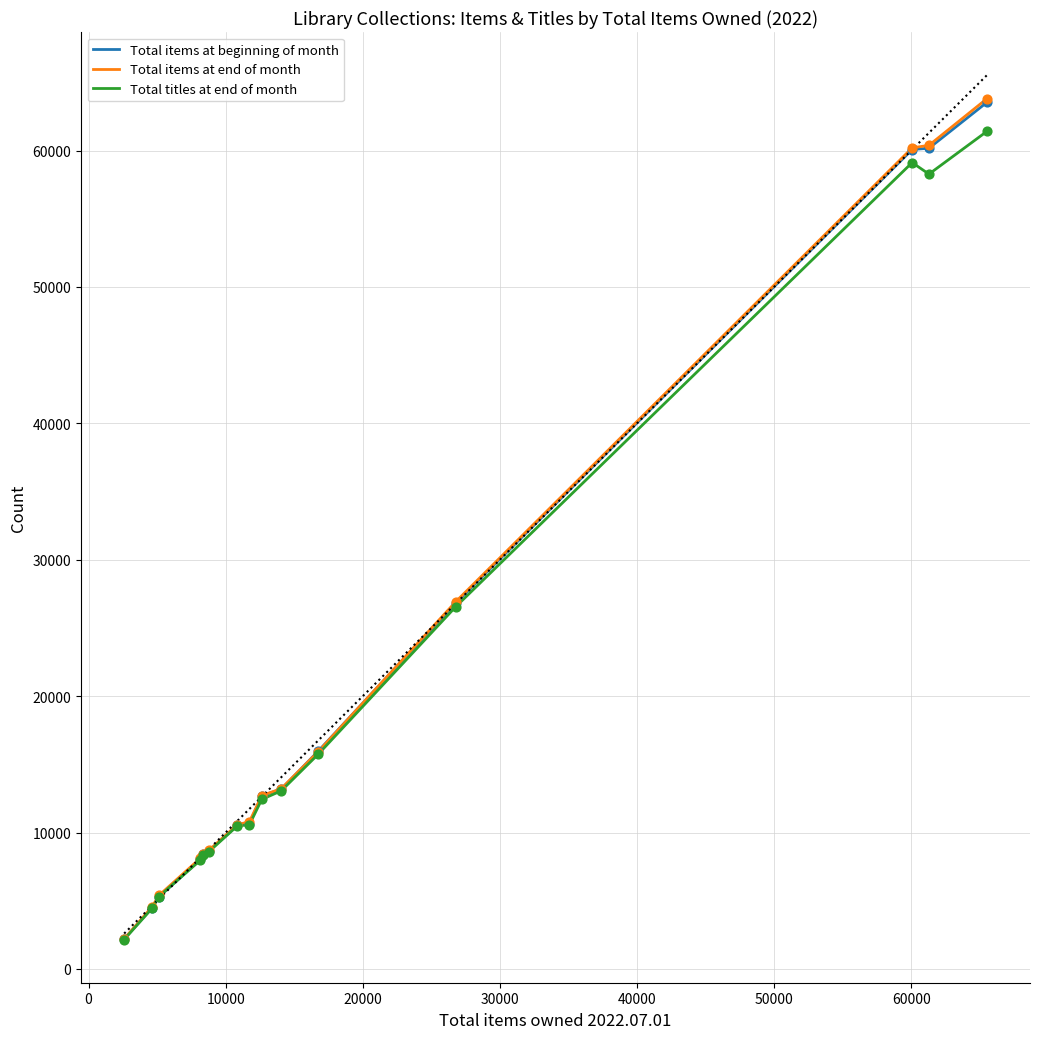

Which series contains the lowest Y value?

Total titles at end of month